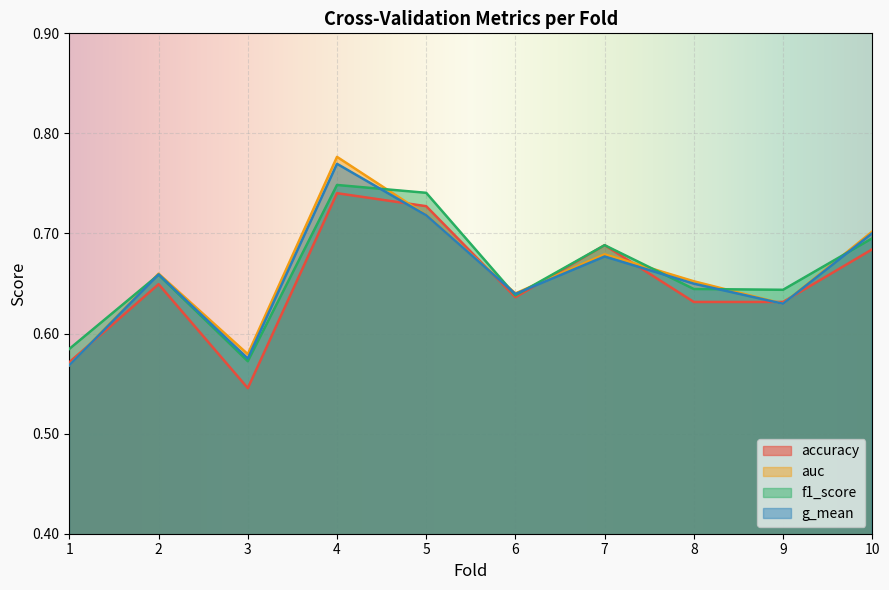

True or false: g_mean has a value of 1.1 at 5.

False